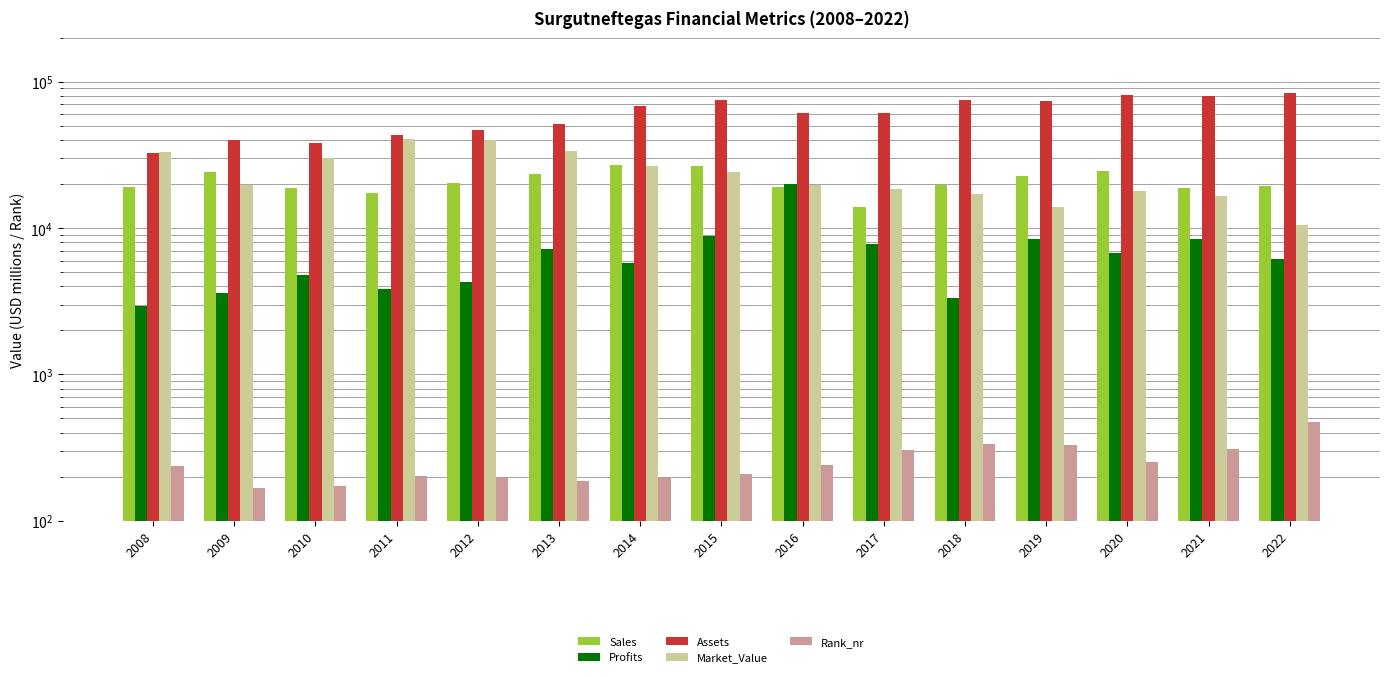

Does the chart contain stacked bars?

No